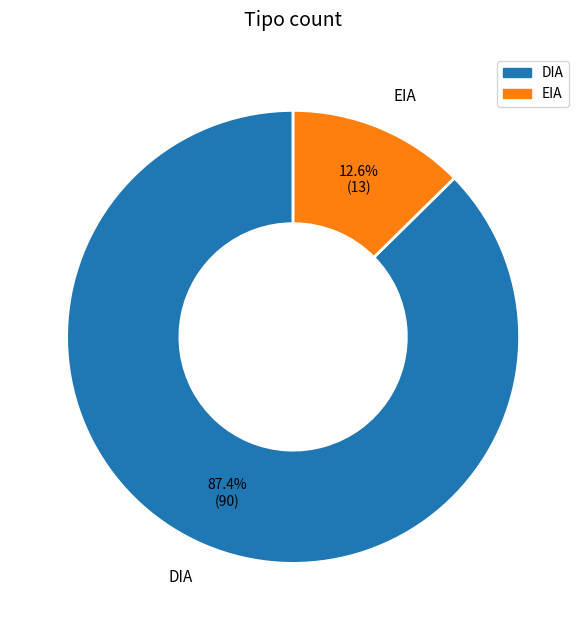

What is the majority slice?

DIA